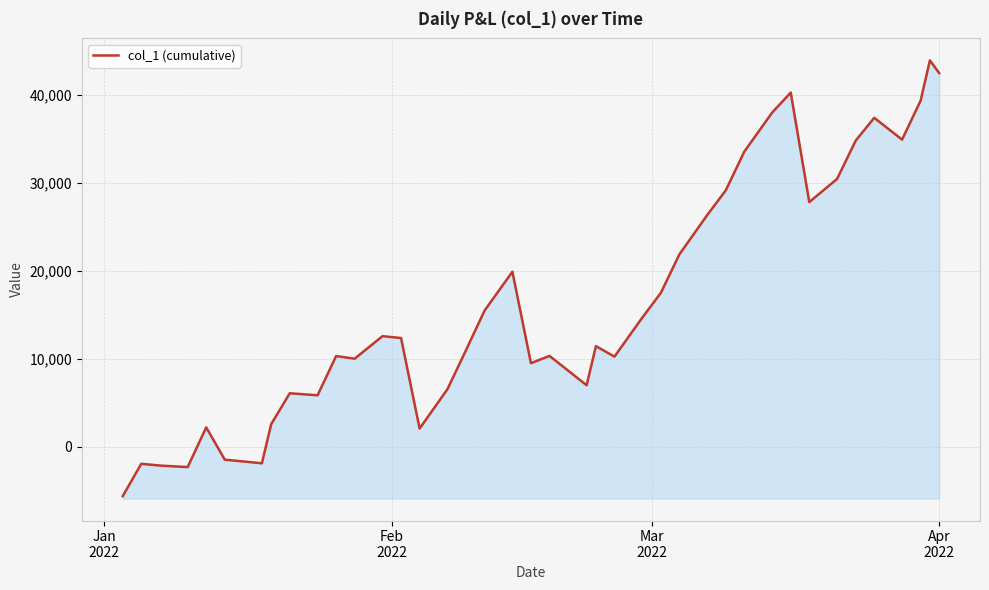

Reading left to right, list all the values displayed in this chart.

-5608.7	-1930.1	-2132.0	-2306.4	2207.3	-1464.7	-1872.4	2566.5	6083.6	5856.6	10312.7	10016.6	12576.5	12363.4	2073.6	6550.4	10983.4	15483.1	19899.9	9501.8	10333.5	6995.1	11444.5	10249.3	14680.9	17497.0	21876.3	26344.3	29151.8	33559.4	37993.7	40265.6	27819.5	30453.8	34800.2	37396.6	34913.4	39350.0	43931.1	42475.5